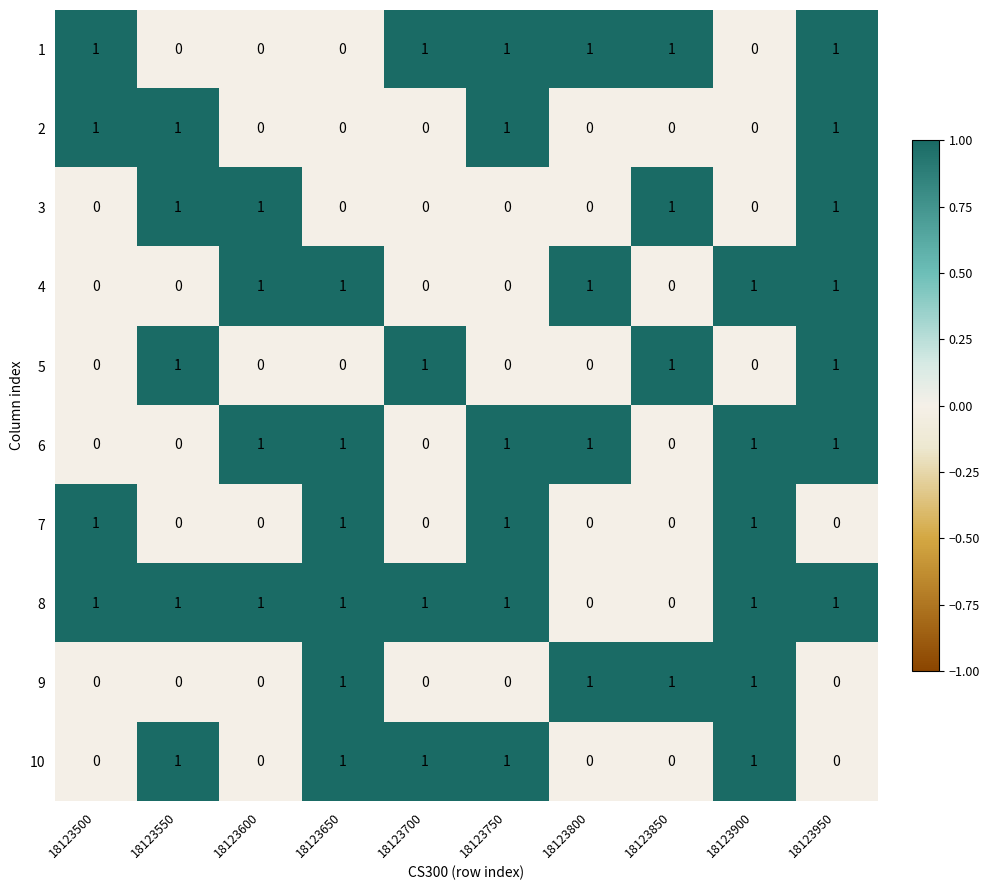

At how many categories does at least one series exceed 0?

10